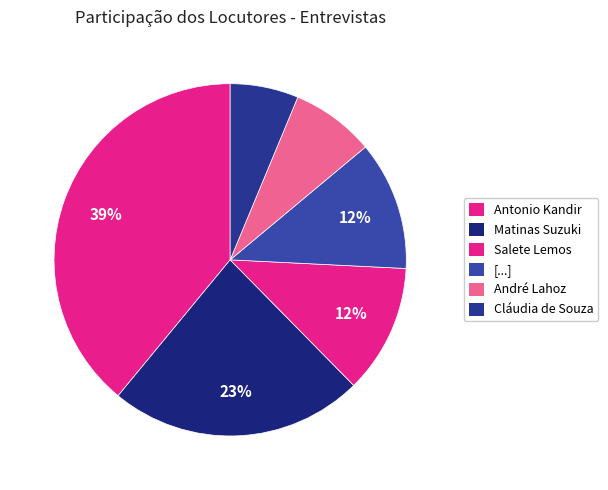

To the nearest percent, what is the combined percentage of [...] and Matinas Suzuki?

35%